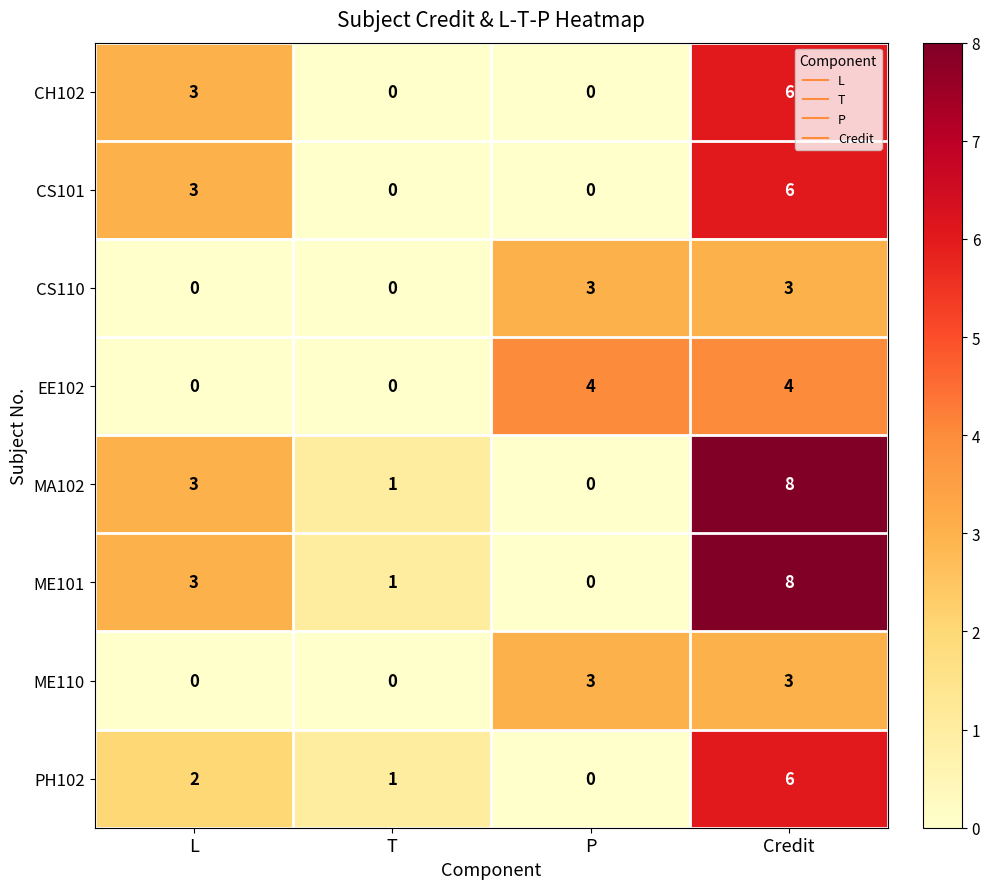

What is the total value across all series at T?

3